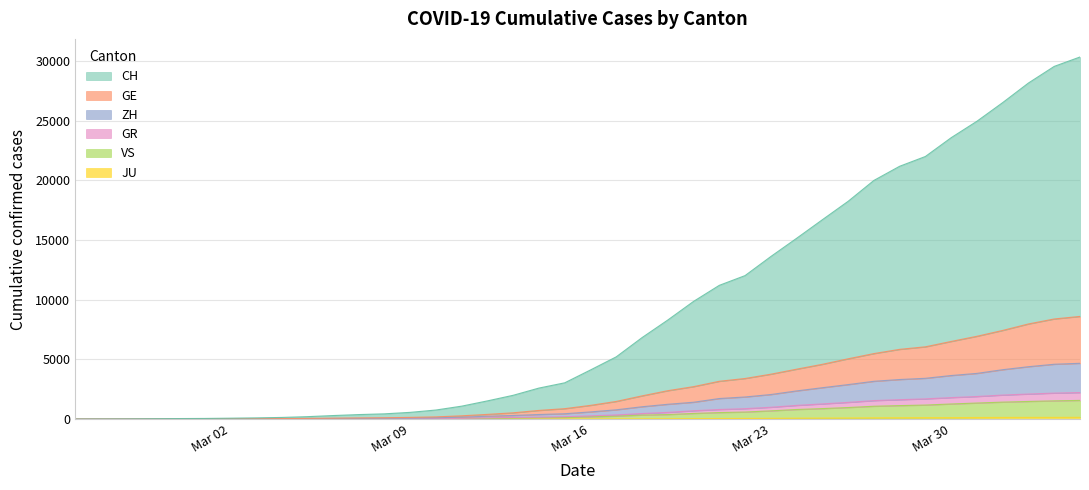

Does the chart display data point markers on the line(s)?

No